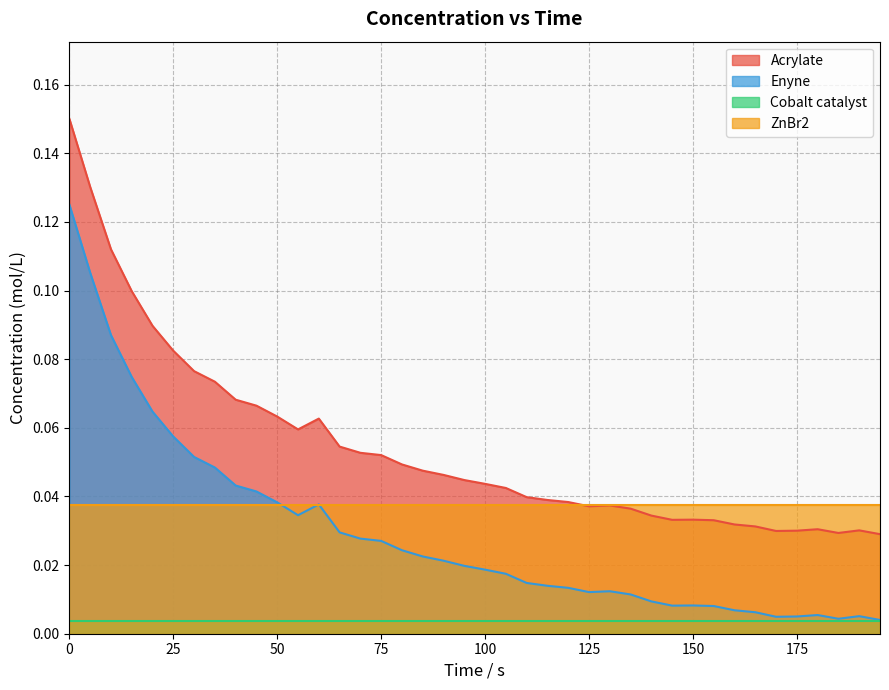

Which category has the lowest value in the Enyne series?

195